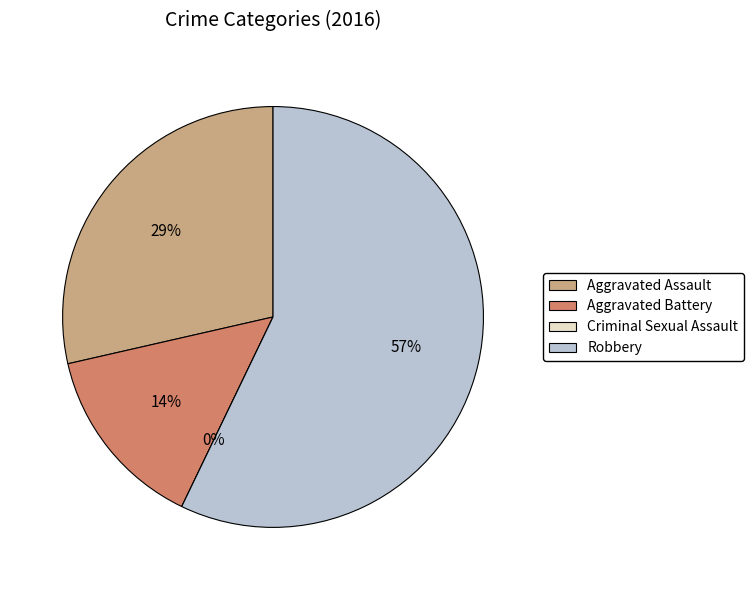

Between Aggravated Assault and Criminal Sexual Assault, which is larger?

Aggravated Assault